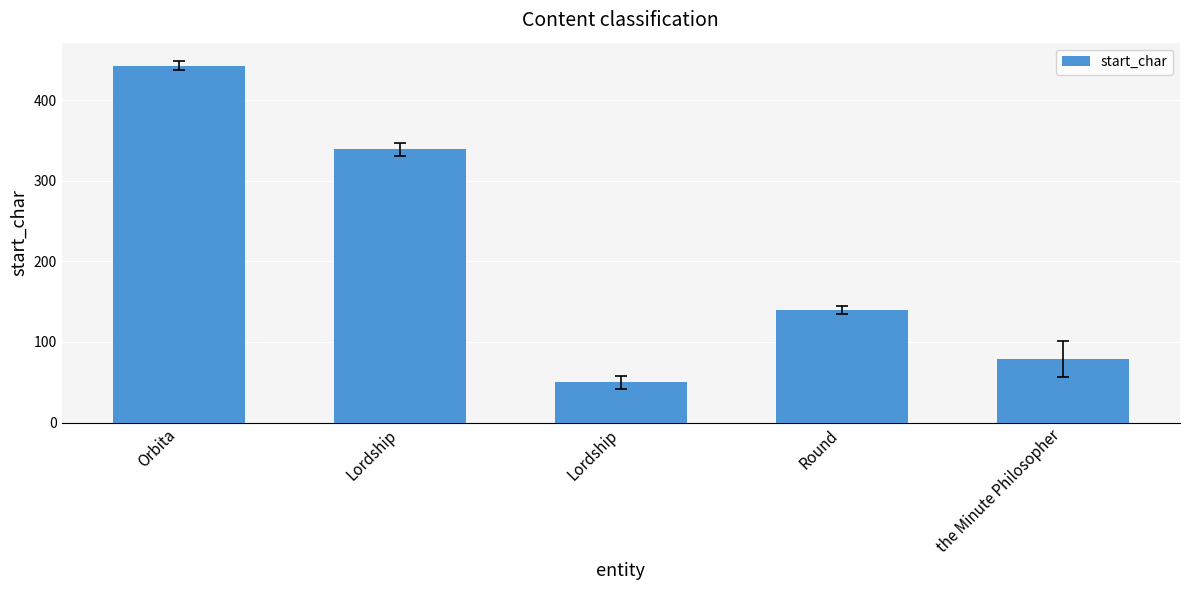

List the labels in order of value, largest first.

Orbita, Lordship, Round, the Minute Philosopher, Lordship